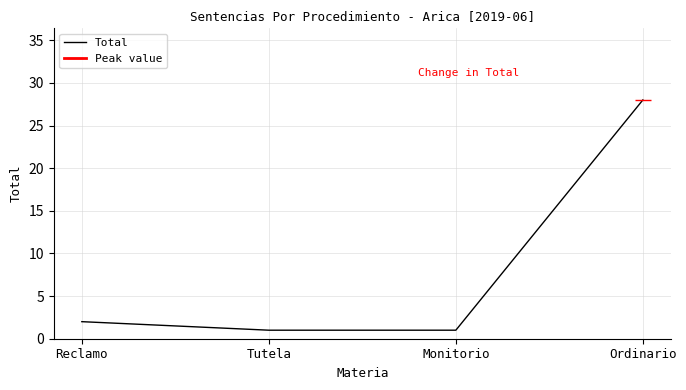

True or false: there are more than 2 points higher than both neighbors.

False